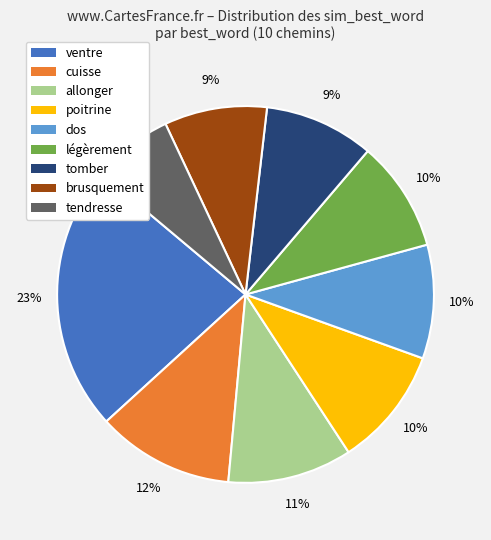

To the nearest percent, what portion does brusquement represent?

9%